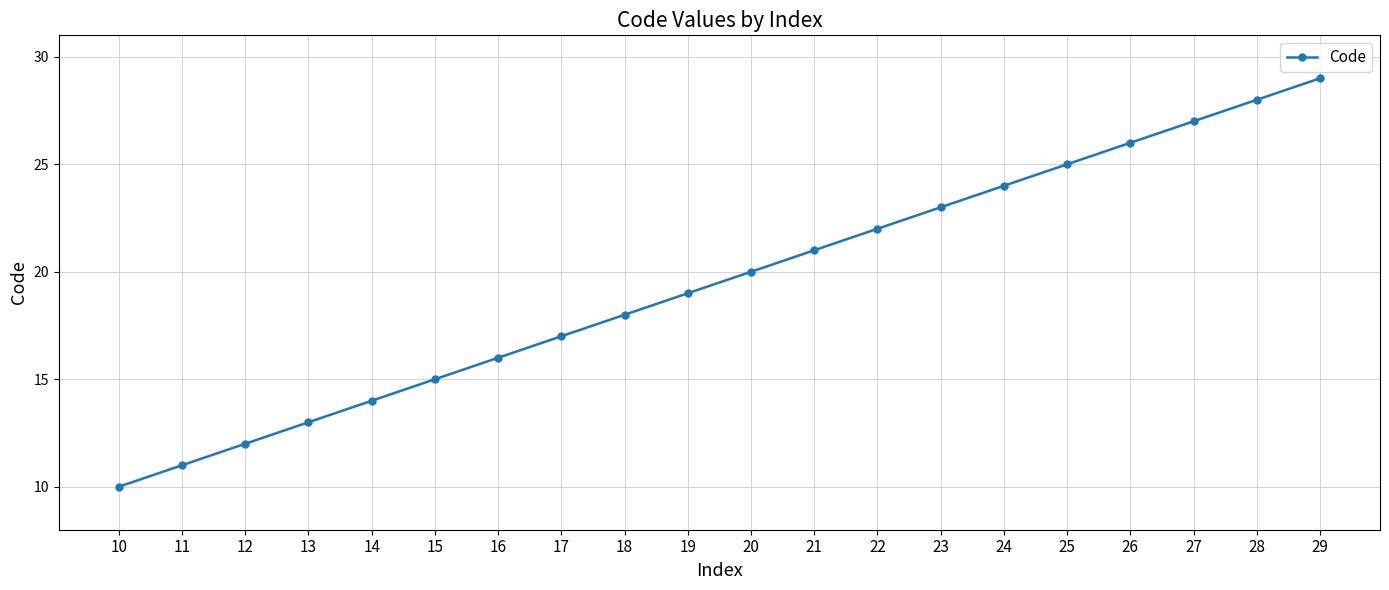

Rank the categories by value from highest to lowest.

29, 28, 27, 26, 25, 24, 23, 22, 21, 20, 19, 18, 17, 16, 15, 14, 13, 12, 11, 10